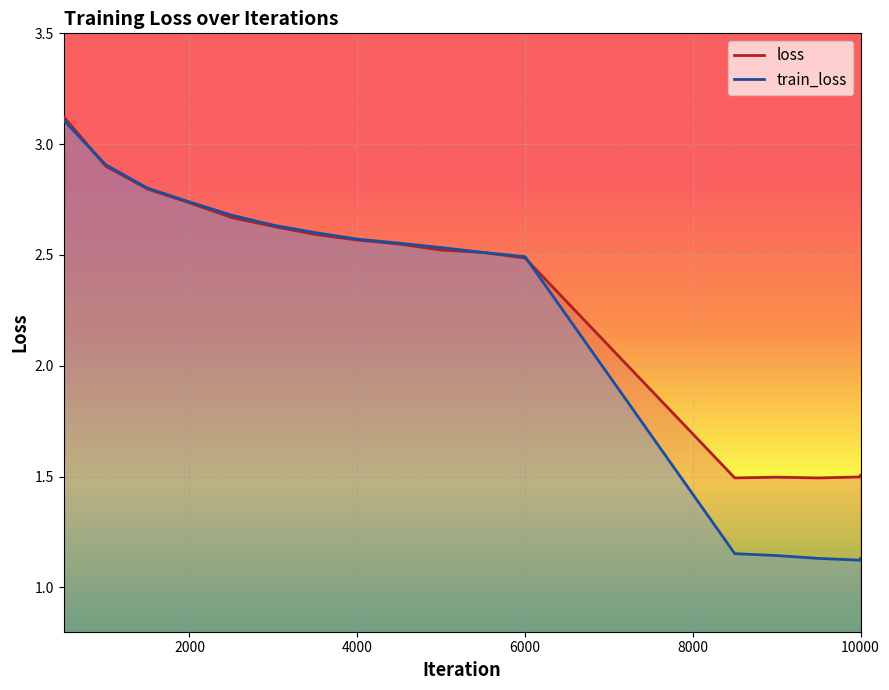

True or false: loss has more than 1 points higher than both neighbors.

False